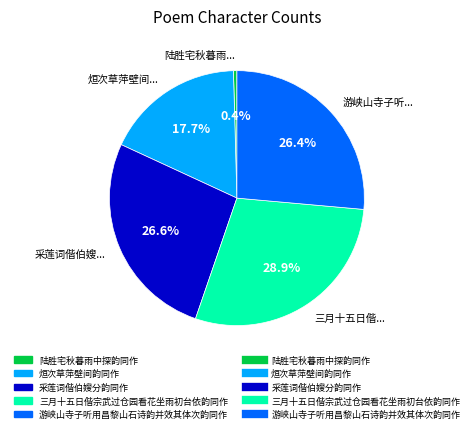

What is the smallest slice in the pie chart?

陆胜宅秋暮雨中探韵同作